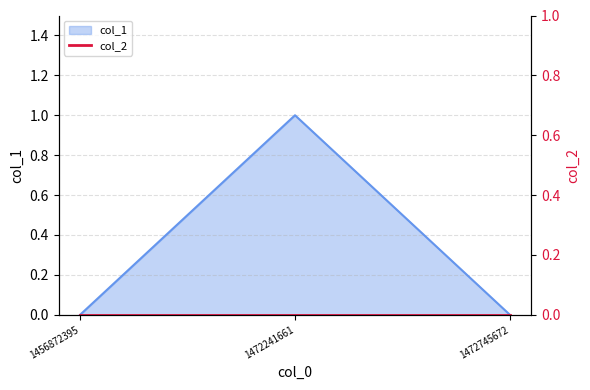

Reading left to right, transcribe all the data shown in this chart.

0	1	0